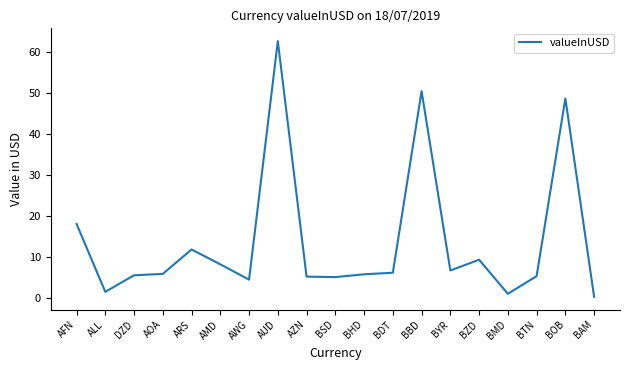

What is the change in value from AFN to AUD?

+44.6